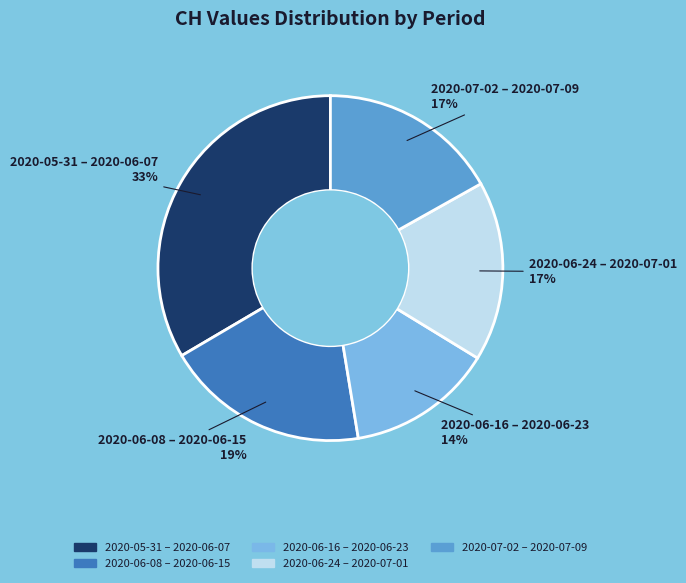

Count the number of slices in the pie.

5